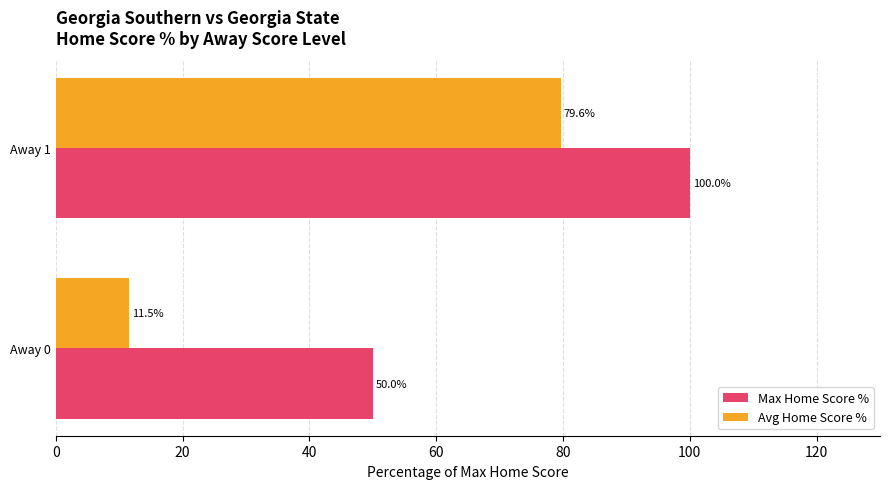

True or false: Max Home Score % has a value of 27.1 at Away 0.

False